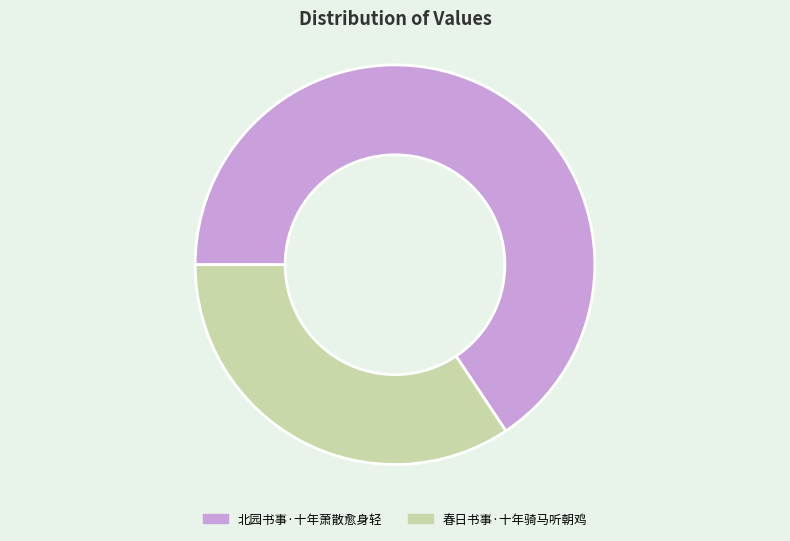

Is it true that 春日书事·十年骑马听朝鸡 is 34% of the pie?

True